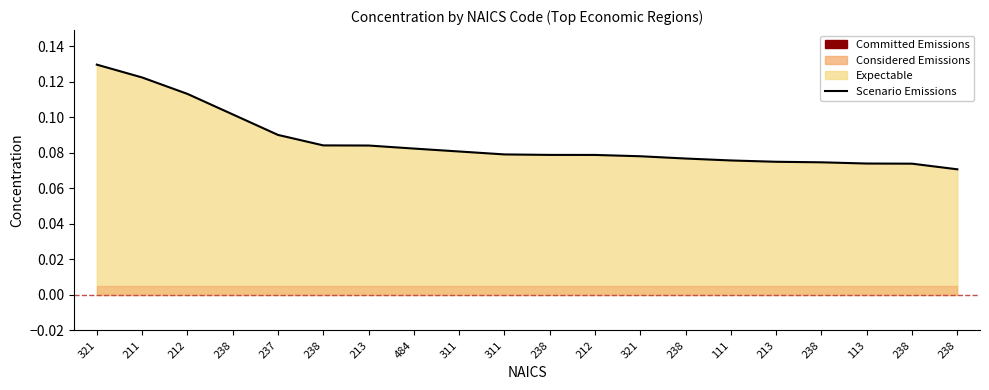

Read the value at 113.

0.1